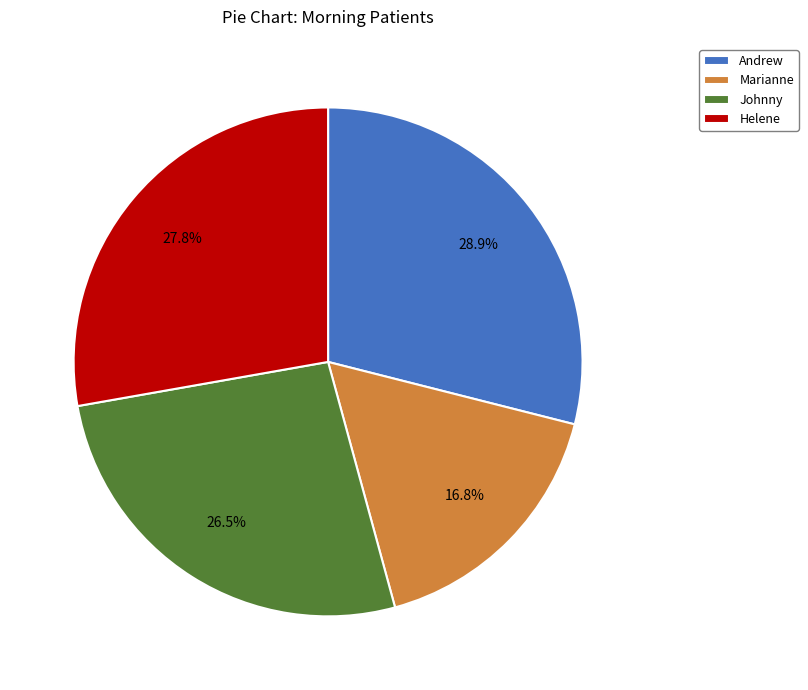

Which slice is the largest?

Andrew